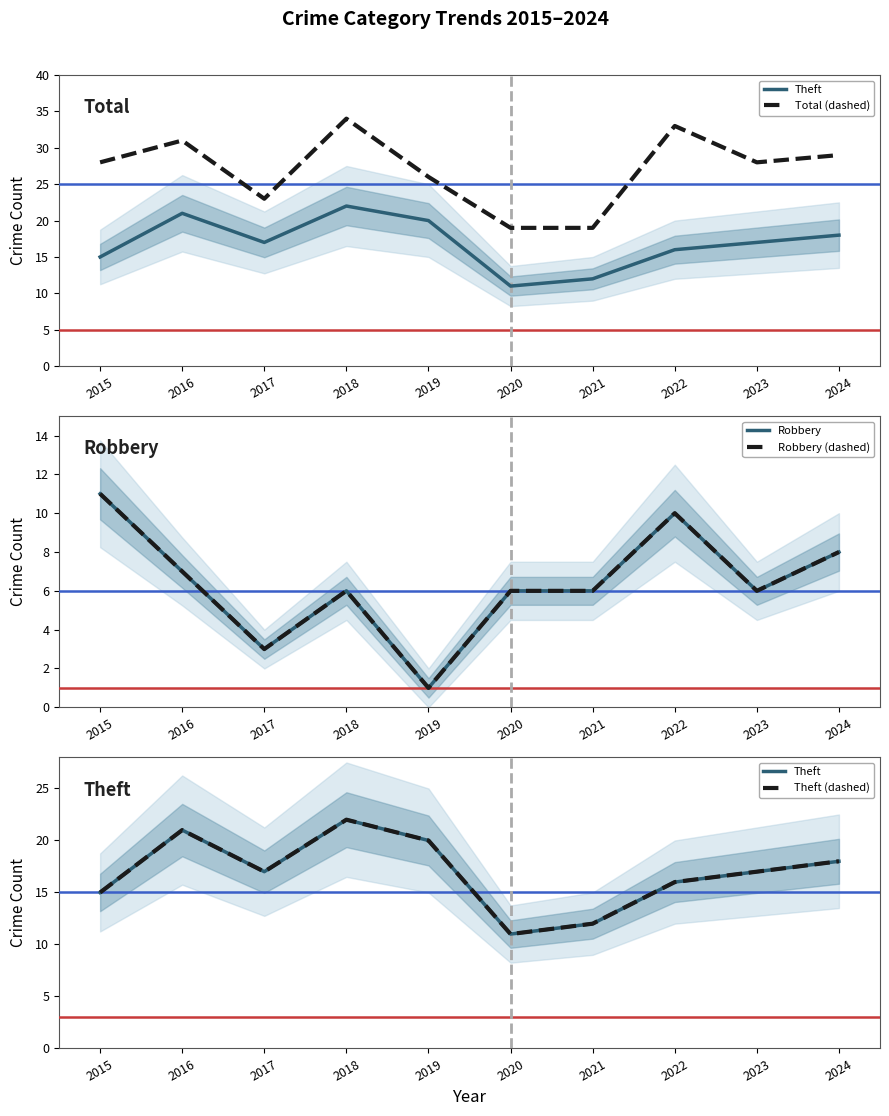

How many interior local peaks does the Theft (dashed) series have?

2